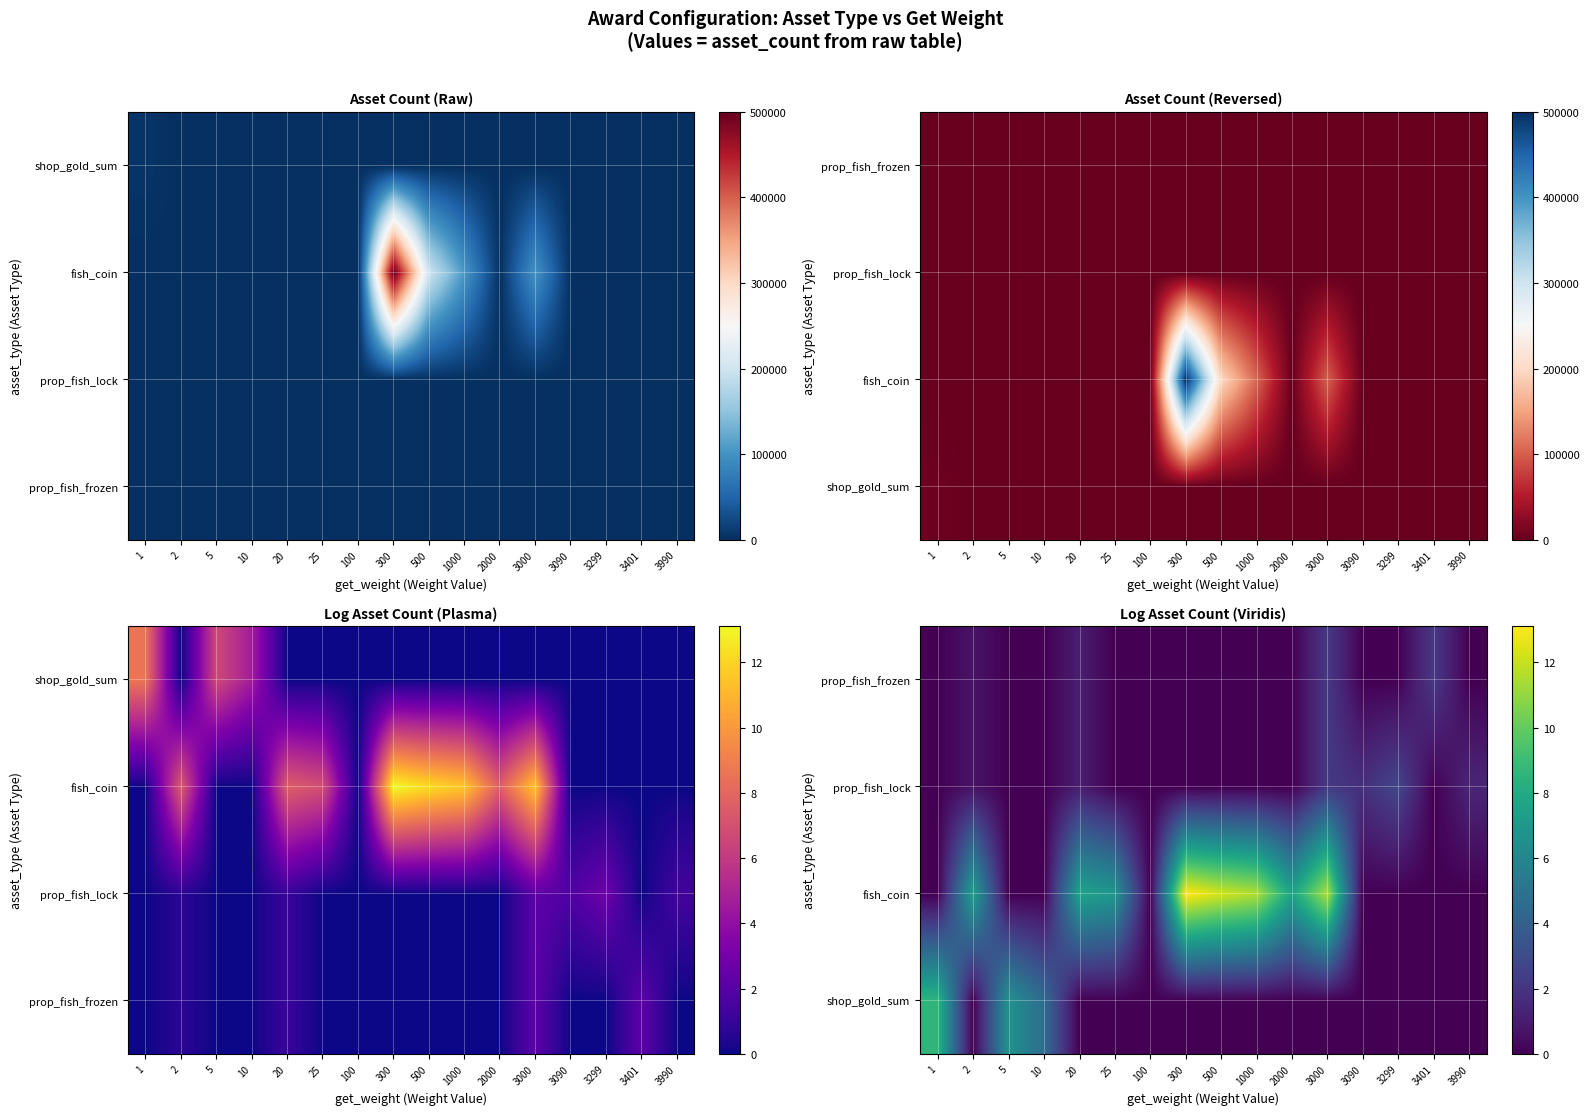

What is the difference between the highest and lowest values at 1?

8.6